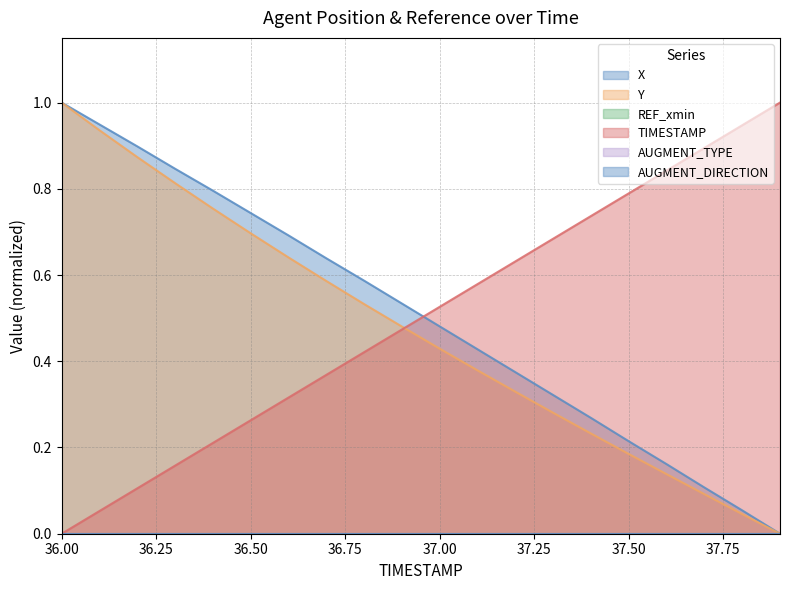

Rank the categories by Y value from lowest to highest.

37.9, 37.8, 37.7, 37.6, 37.5, 37.4, 37.3, 37.2, 37.1, 37.0, 36.9, 36.8, 36.7, 36.6, 36.5, 36.4, 36.3, 36.2, 36.1, 36.0